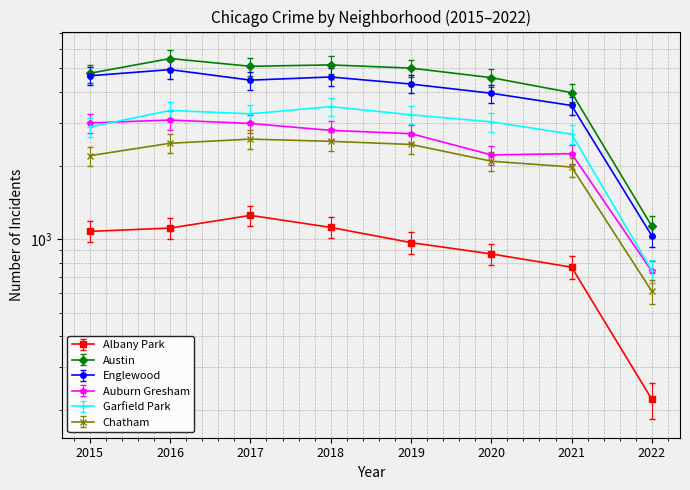

Does the chart have visible grid lines?

Yes